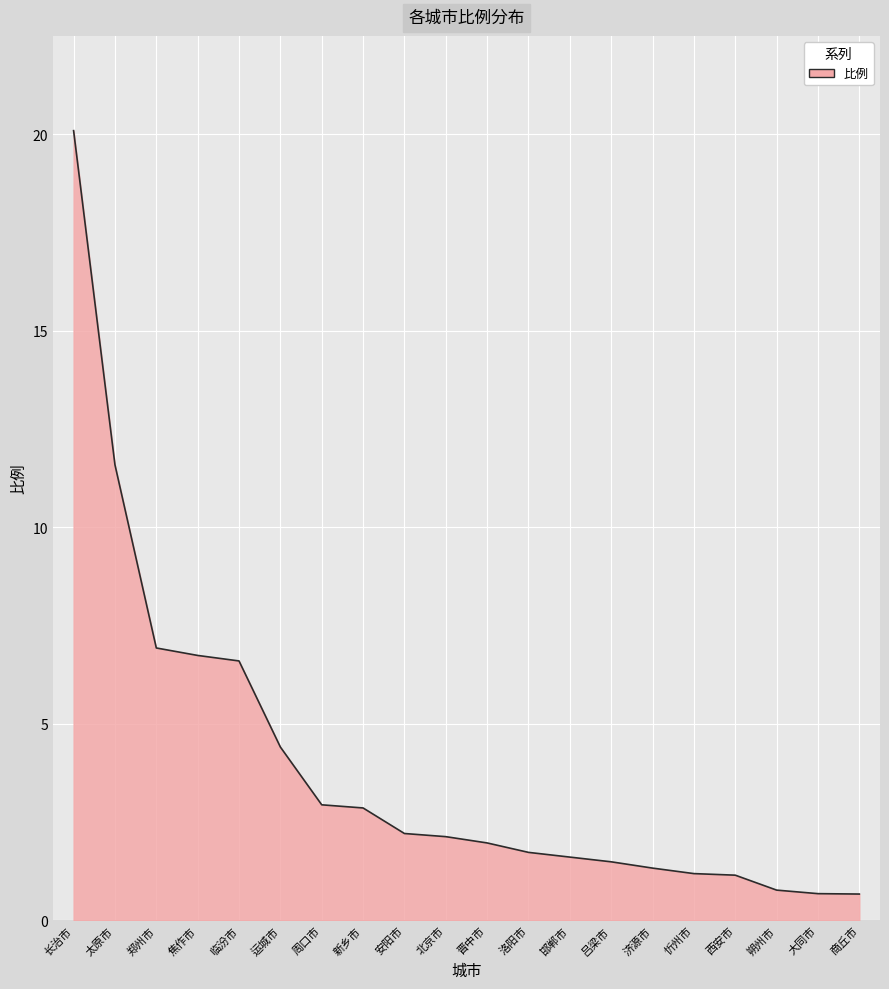

Does the chart display data point markers on the line(s)?

No